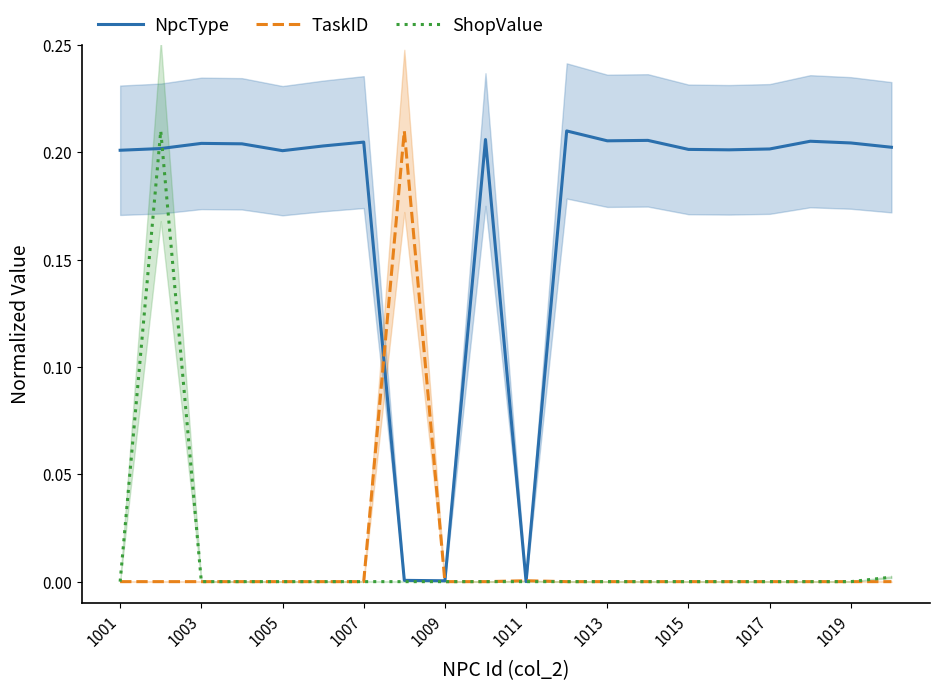

True or false: TaskID and ShopValue cross at least once.

False